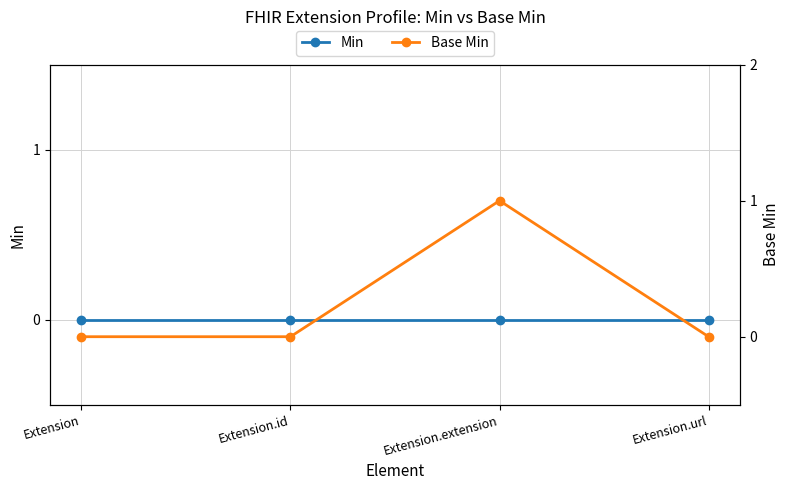

Reading right to left, list all the values displayed in this chart.

Min: Extension.url=0	Extension.extension=0	Extension.id=0	Extension=0
Base Min: Extension.url=0	Extension.extension=1	Extension.id=0	Extension=0